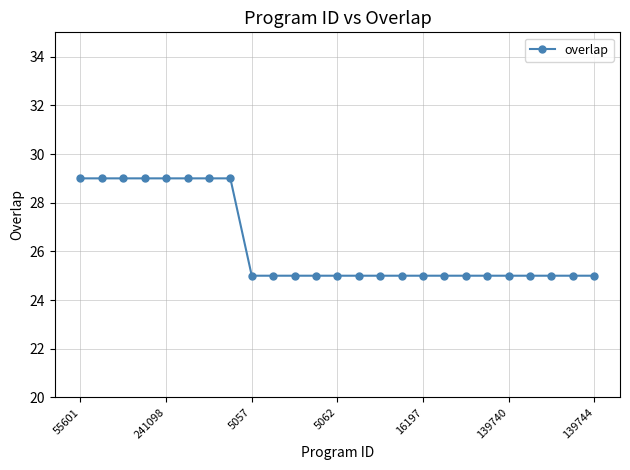

What is the average value?

26